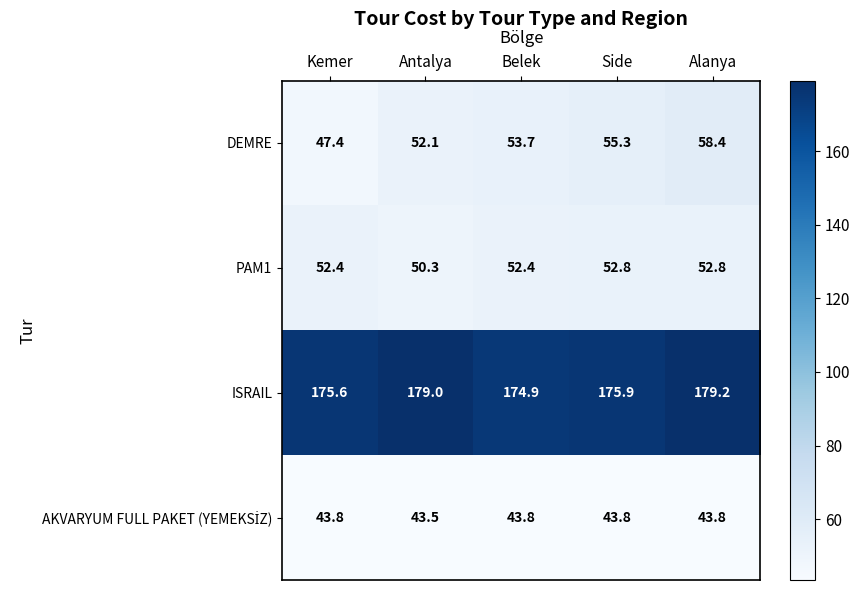

Rank the categories by DEMRE value from lowest to highest.

Kemer, Antalya, Belek, Side, Alanya